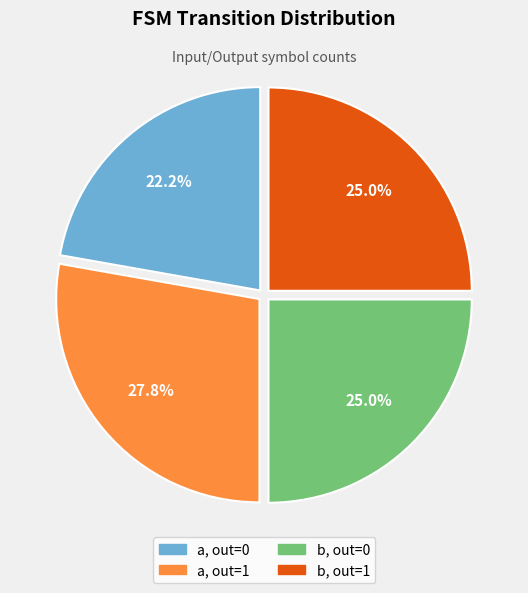

Does any single category account for the majority?

No